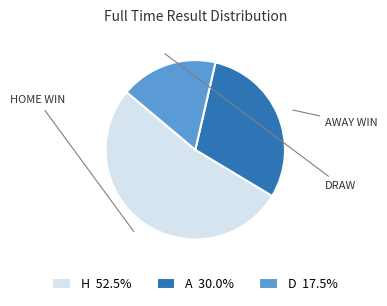

Approximately how many times larger is the value at A 30.0% compared to D 17.5%?

1.7